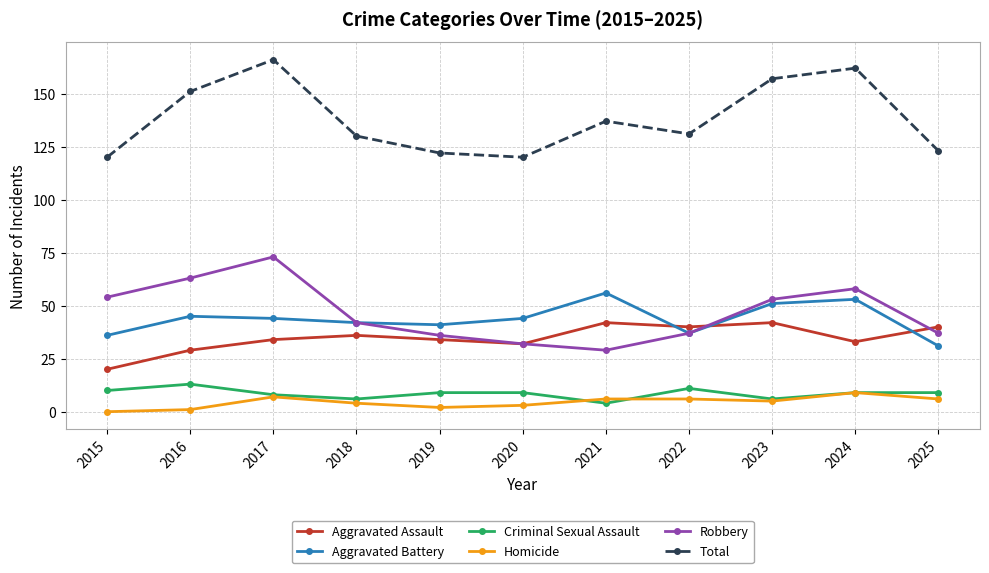

What is the difference between the maximum and minimum values in the Total series?

46